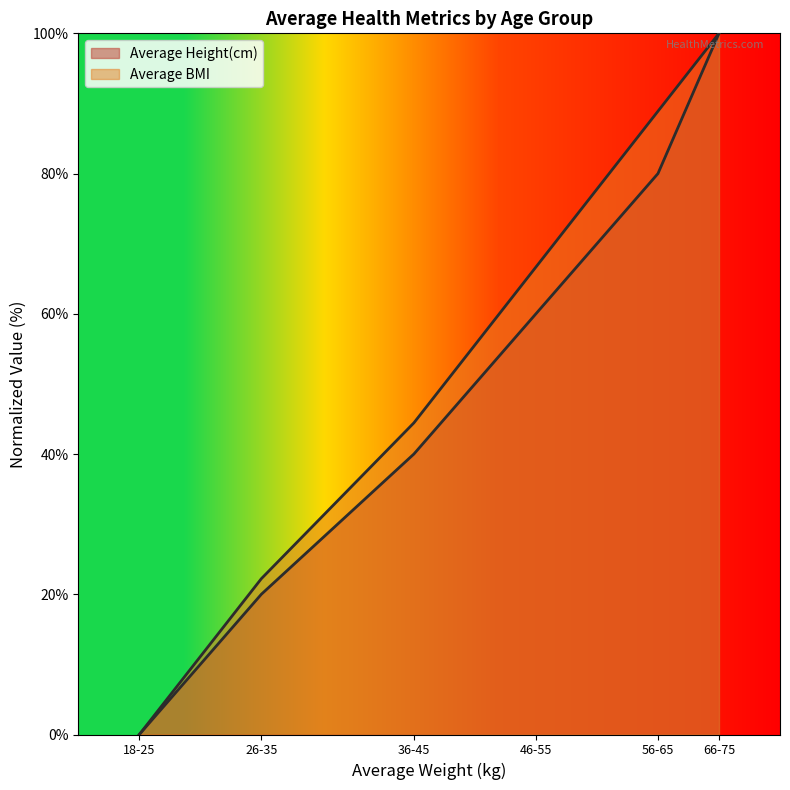

True or false: Average BMI and Average Height(cm) intersect in this chart.

False